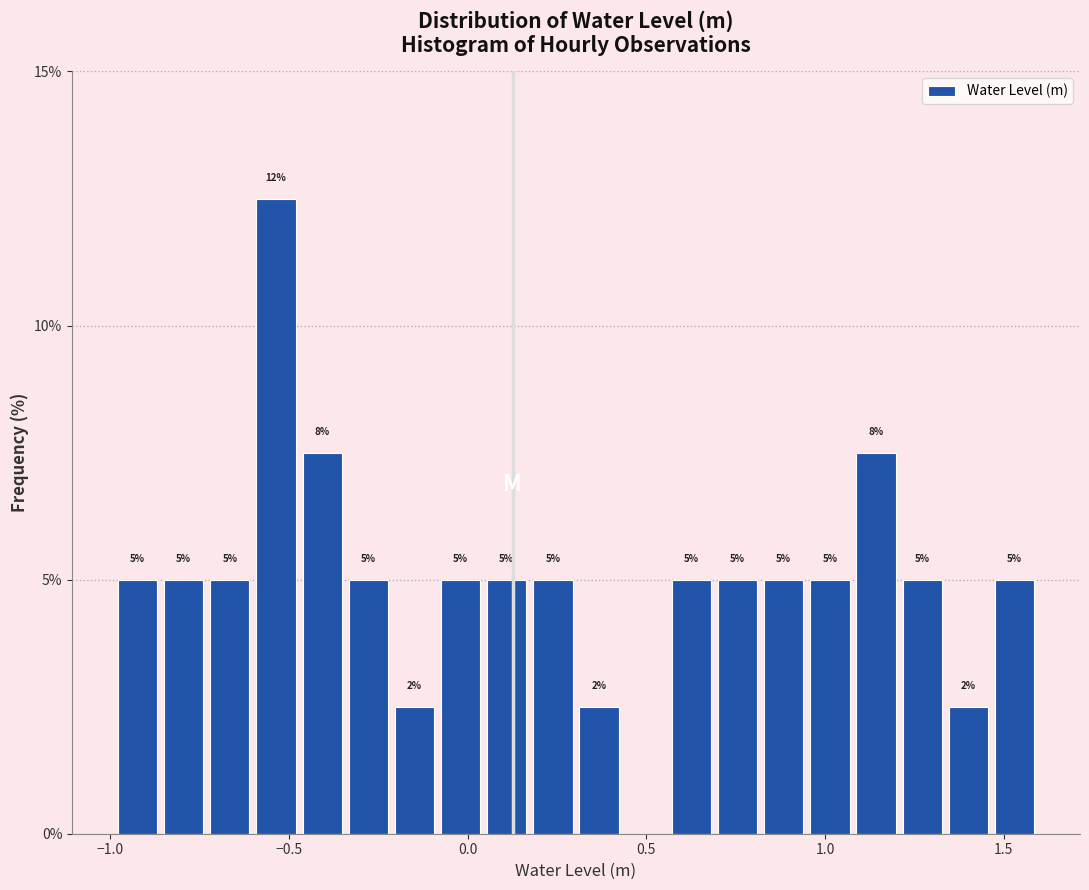

Around what value on the x-axis is the tallest bar? Give the approximate position of its centre, as read against the axis.

-0.55